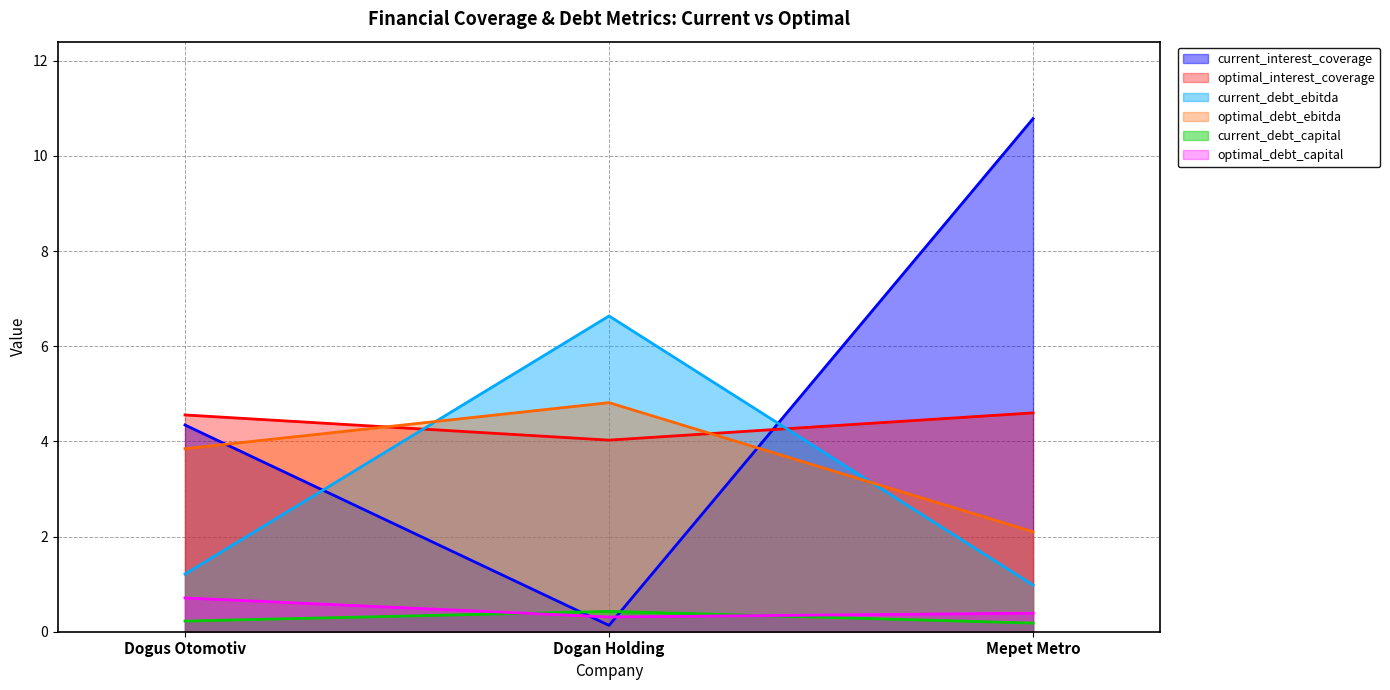

What is the value of the optimal_debt_ebitda point at the 1st from the left?

3.8